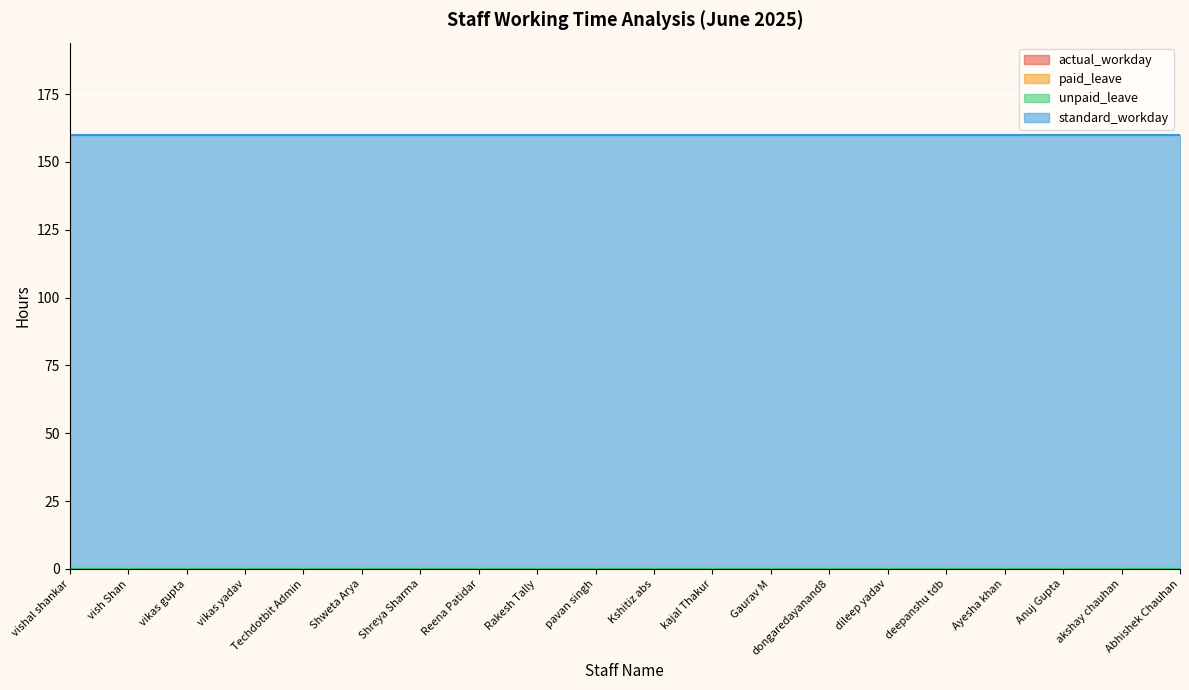

Between Techdotbit Admin and Anuj Gupta, which series saw the biggest shift?

actual_workday